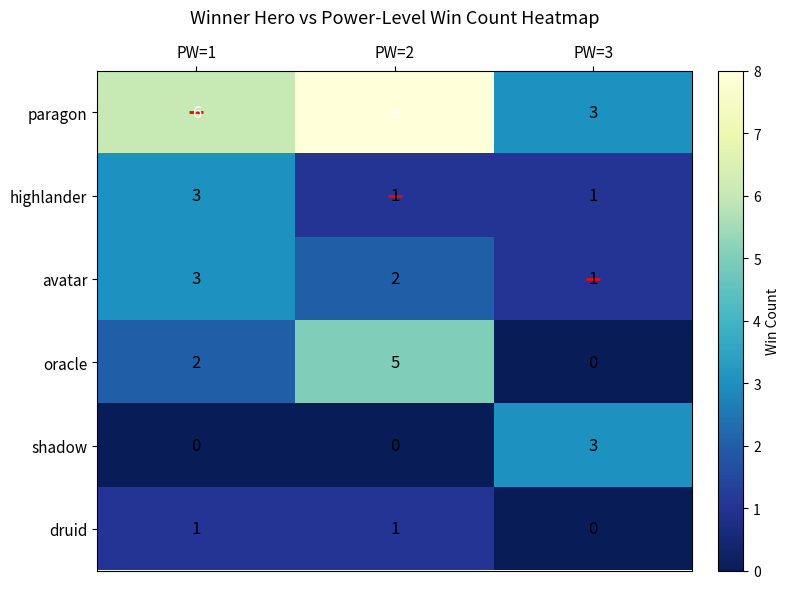

What is the sum of all oracle values?

7